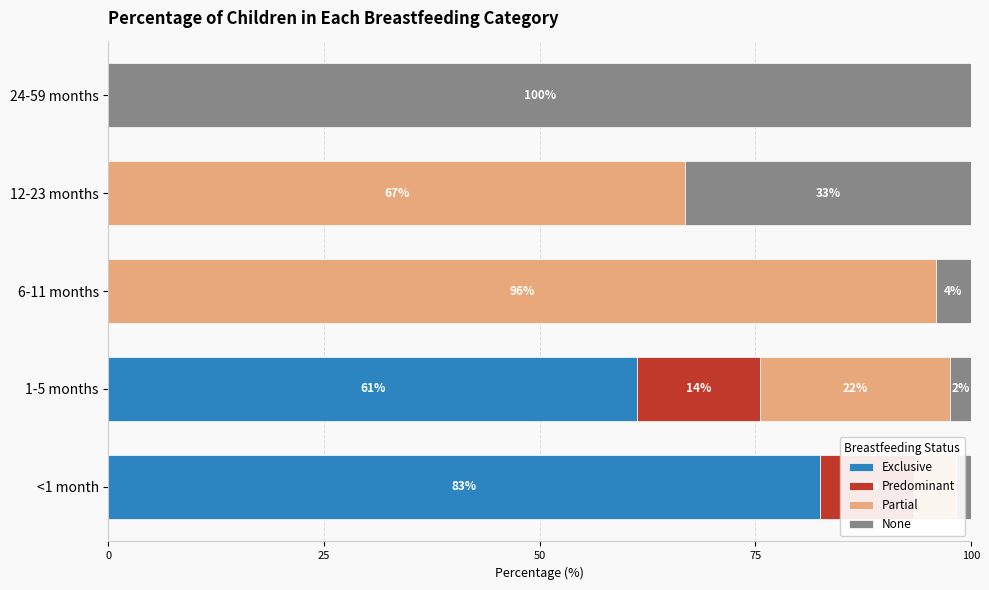

What is the maximum value for Exclusive?

82.6